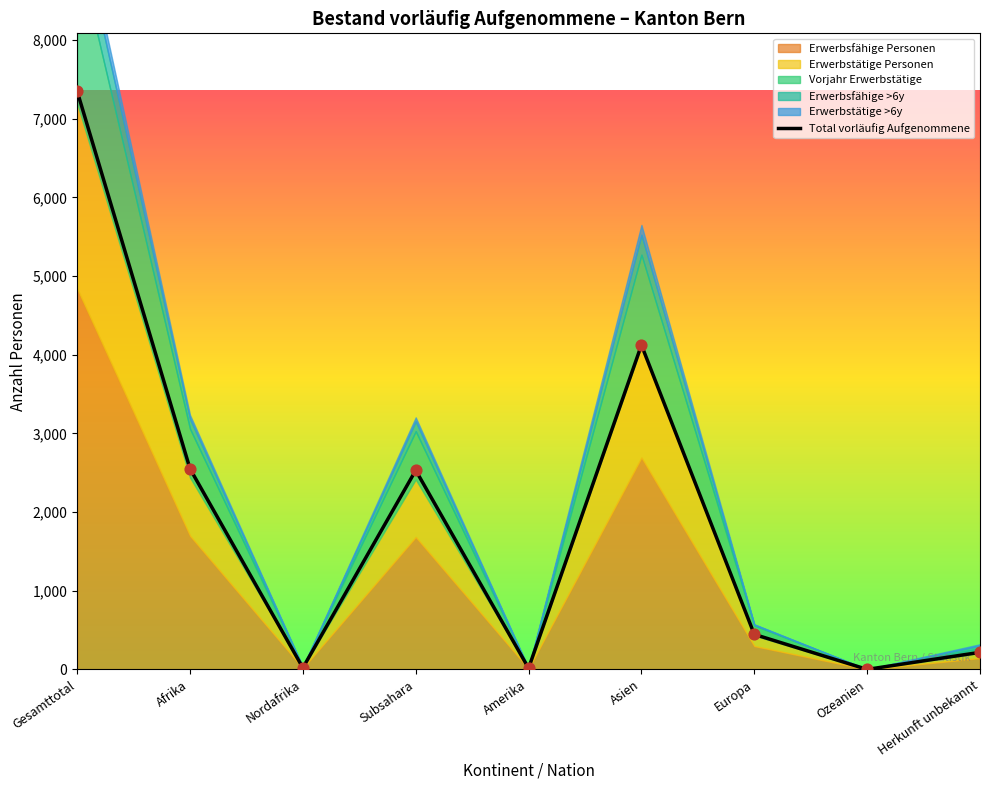

At which category is the sum across all series the highest?

Gesamttotal